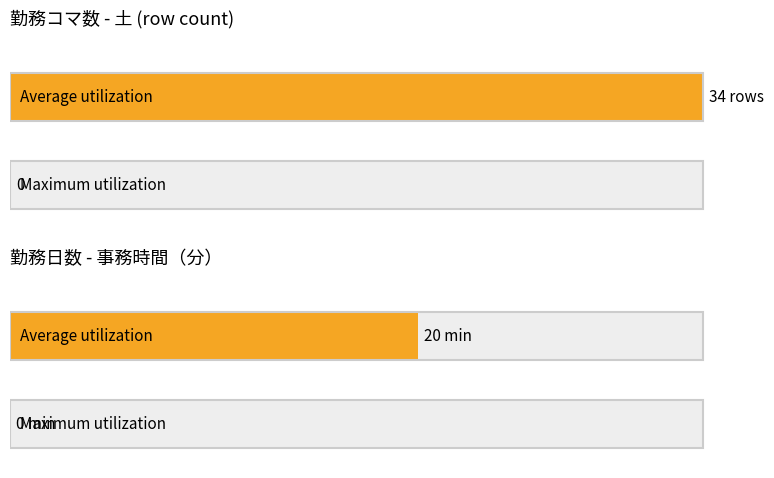

Between 勤務コマ数 and 勤務日数, which series saw the biggest shift?

Average utilization